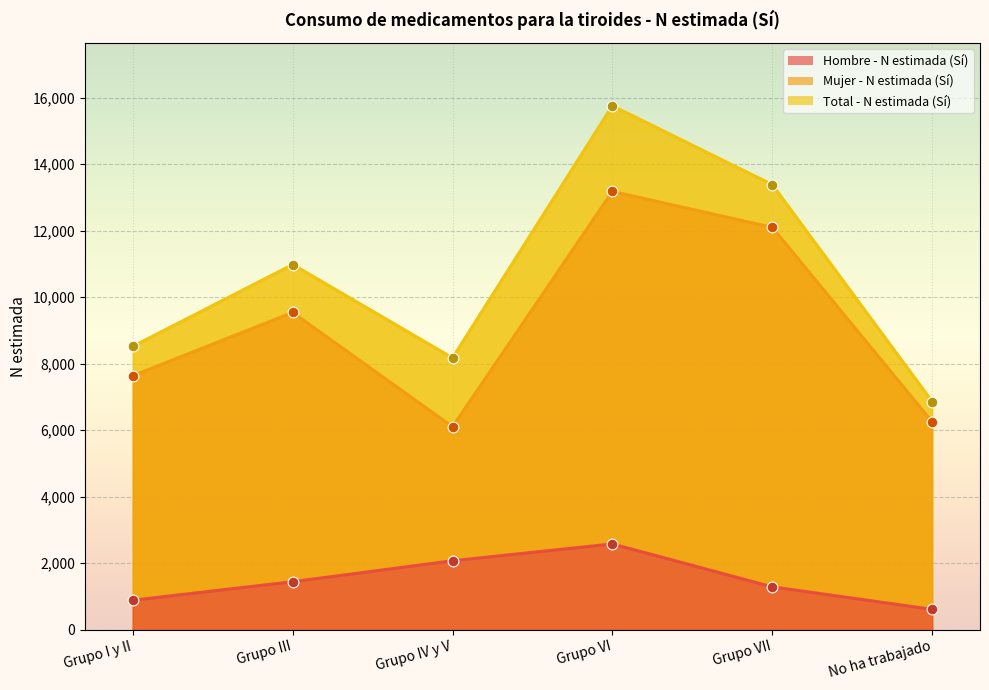

What is the total value across all series at Grupo IV y V?

16340